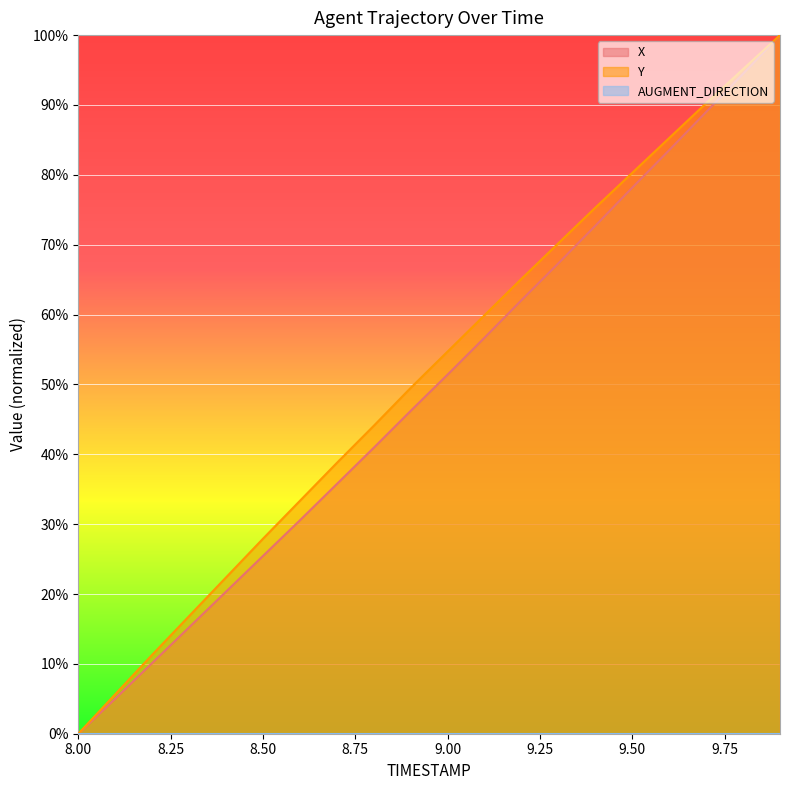

The value of X at 8.1 is 5.0. True or false?

True